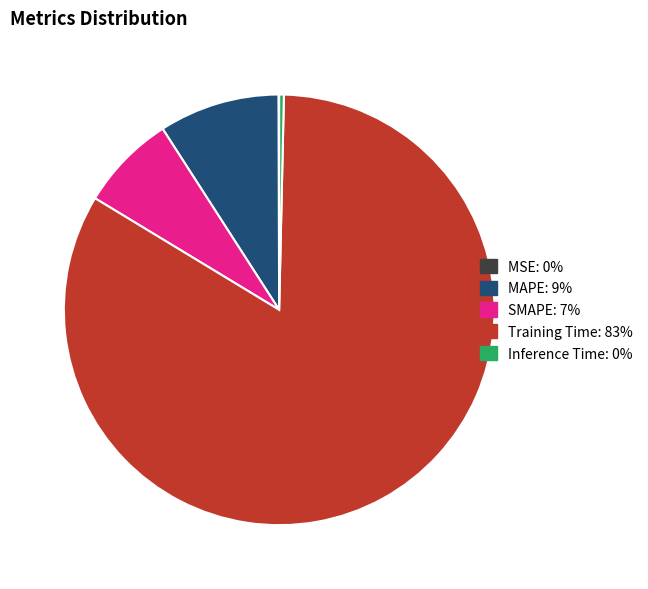

Which slice represents more than half of the pie?

Training Time